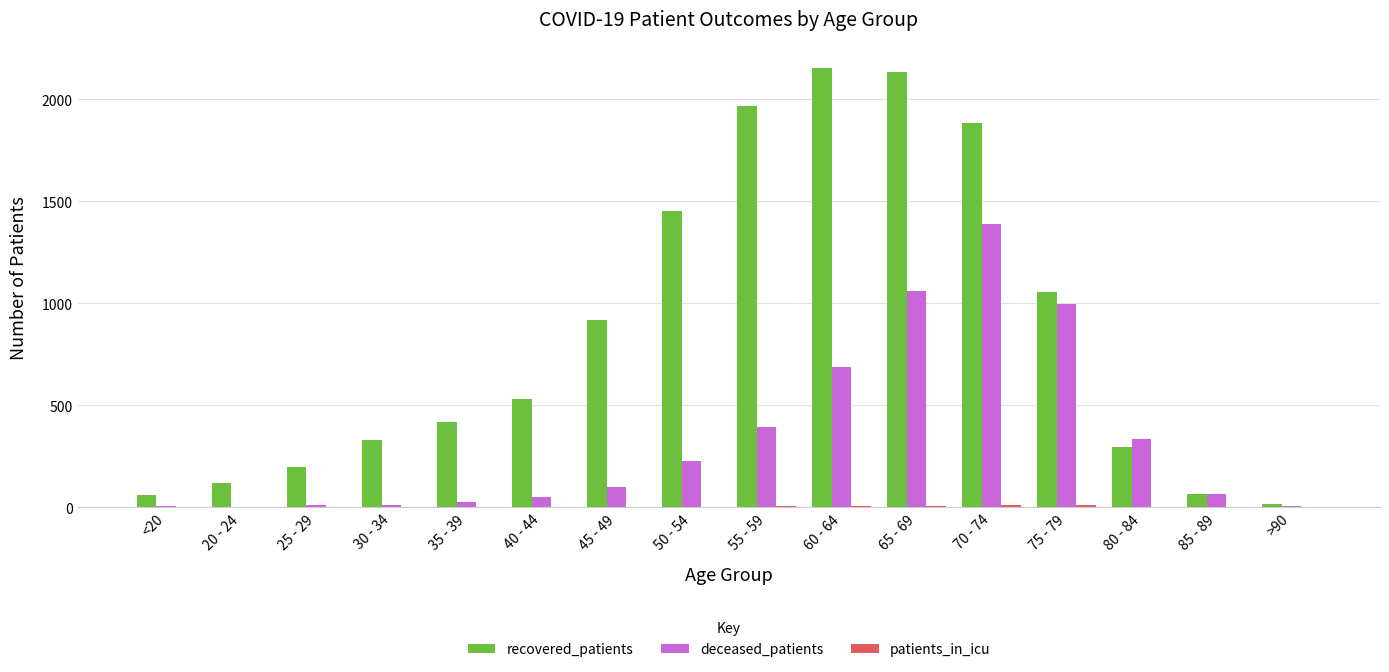

Is the value of recovered_patients at 40 - 44 greater than the value of deceased_patients at 65 - 69?

No